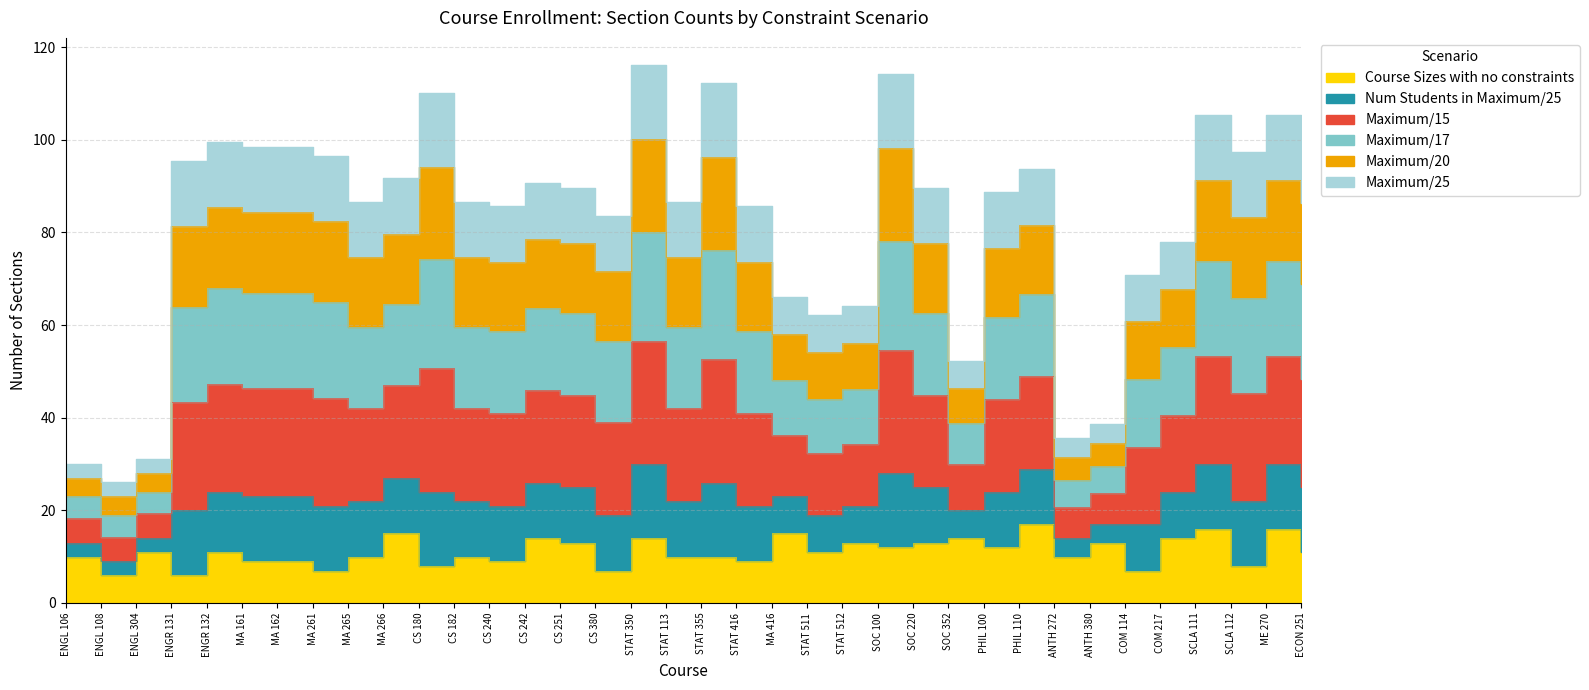

Which series has the widest spread of values?

Num Students in Maximum/25